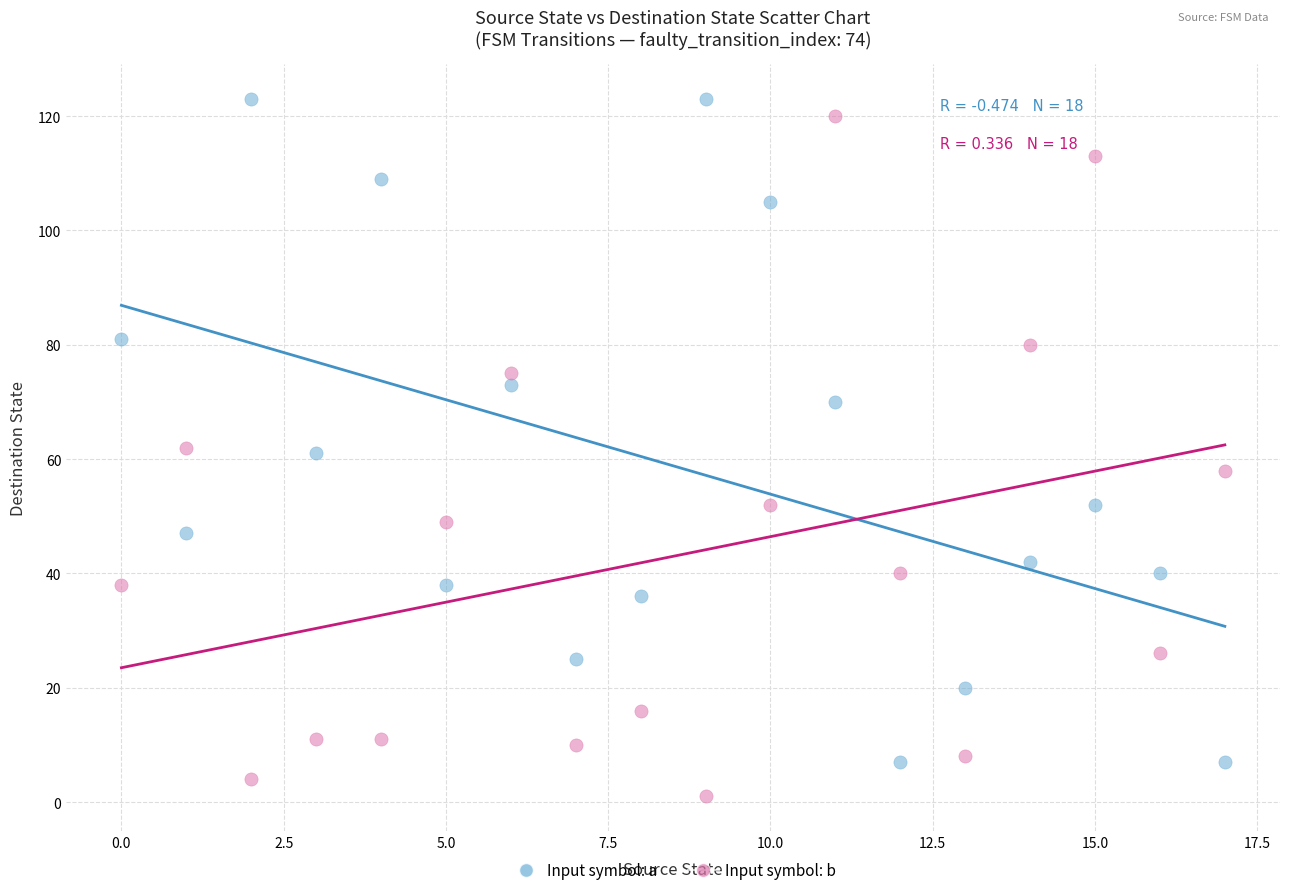

What are all the series names shown in the legend?

Input symbol: a, Input symbol: b